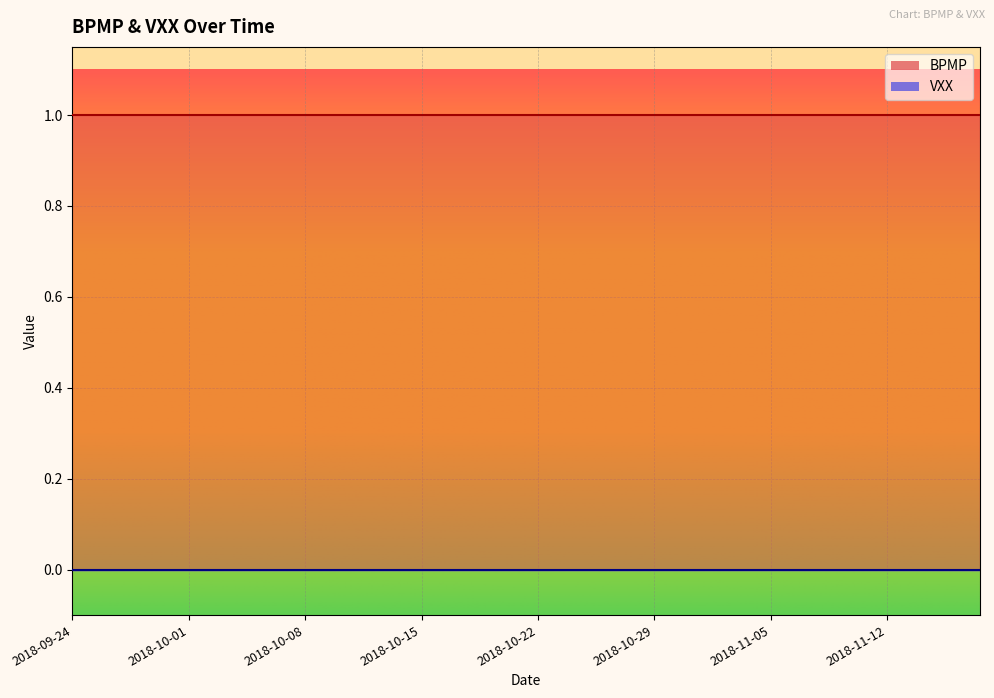

Rank the series by their average value, from highest to lowest.

BPMP, VXX